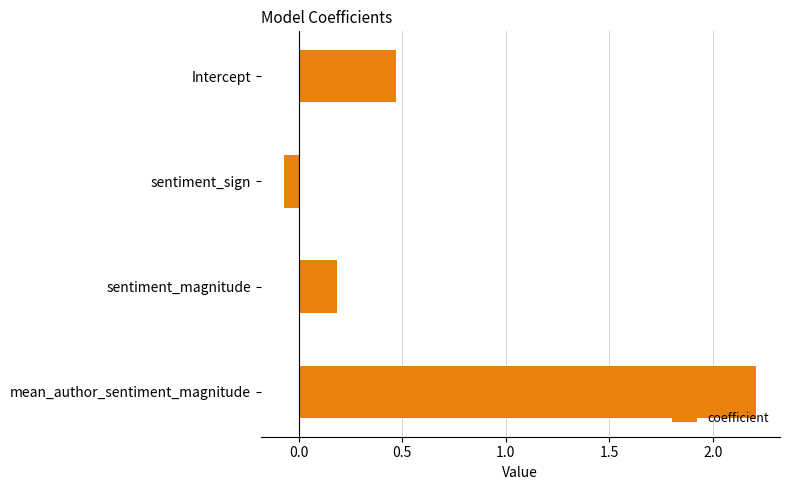

What is the change in value from sentiment_sign to mean_author_sentiment_magnitude?

+2.3